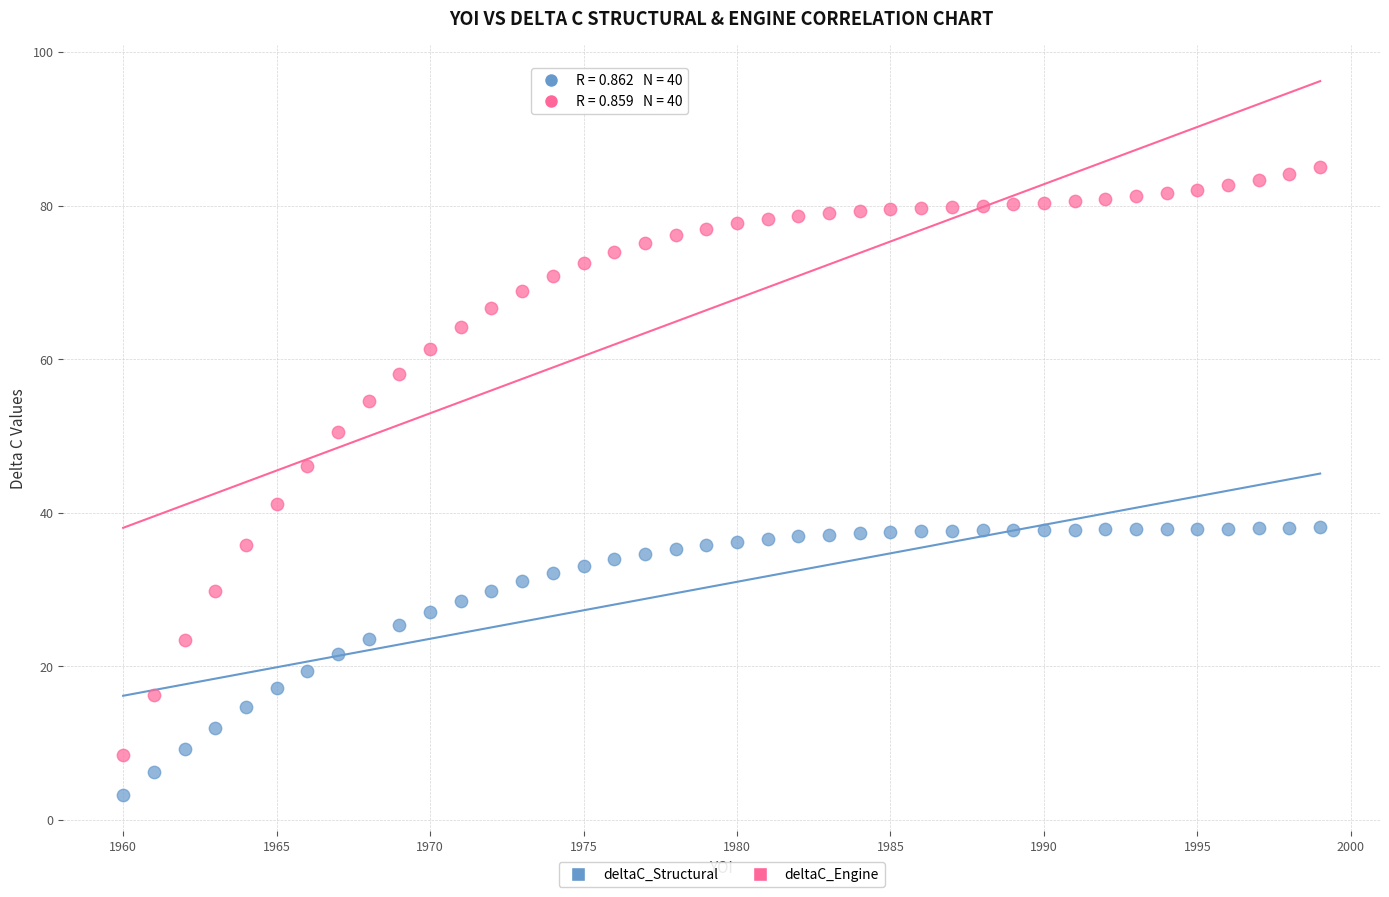

Across all data points, what is the range of Y values (max minus min)?

81.8